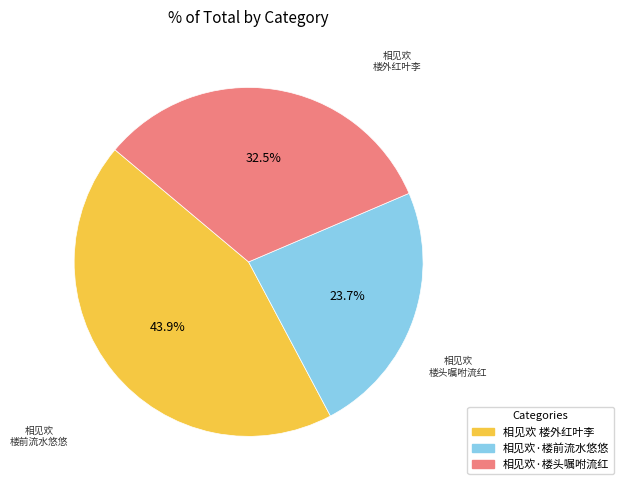

Count the number of slices in the pie.

3